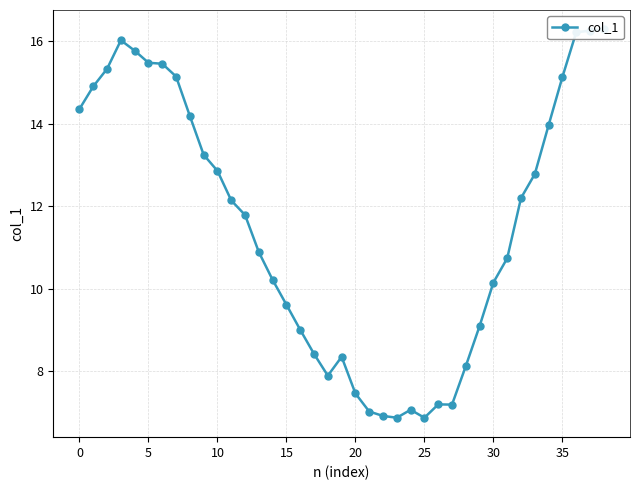

Reading left to right, what are all the values shown in this chart?

14.4	14.9	15.3	16.0	15.8	15.5	15.5	15.1	14.2	13.2	12.9	12.1	11.8	10.9	10.2	9.6	9.0	8.4	7.9	8.3	7.5	7.0	6.9	6.9	7.1	6.9	7.2	7.2	8.1	9.1	10.2	10.7	12.2	12.8	14.0	15.1	16.2	16.3	16.3